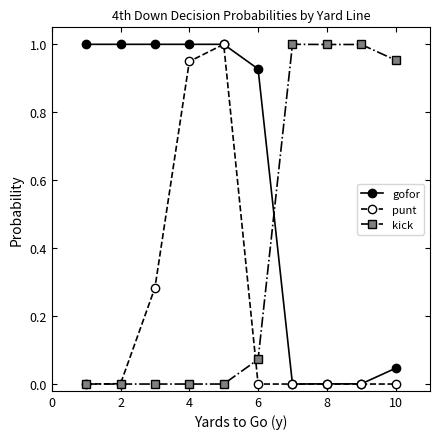

True or false: kick has more than 0 interior local peaks.

True